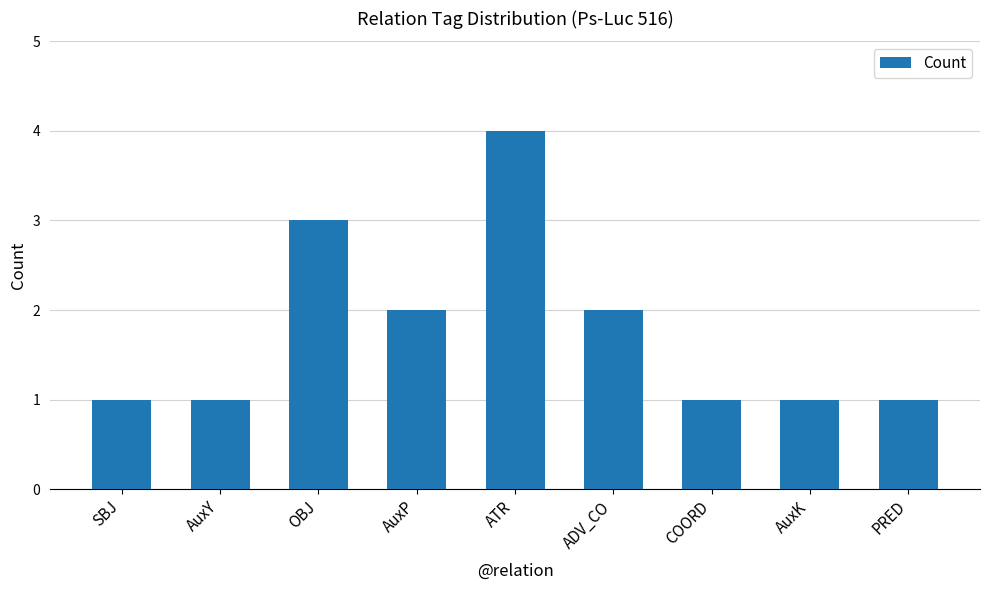

Is it true that the value at AuxP is 2?

True